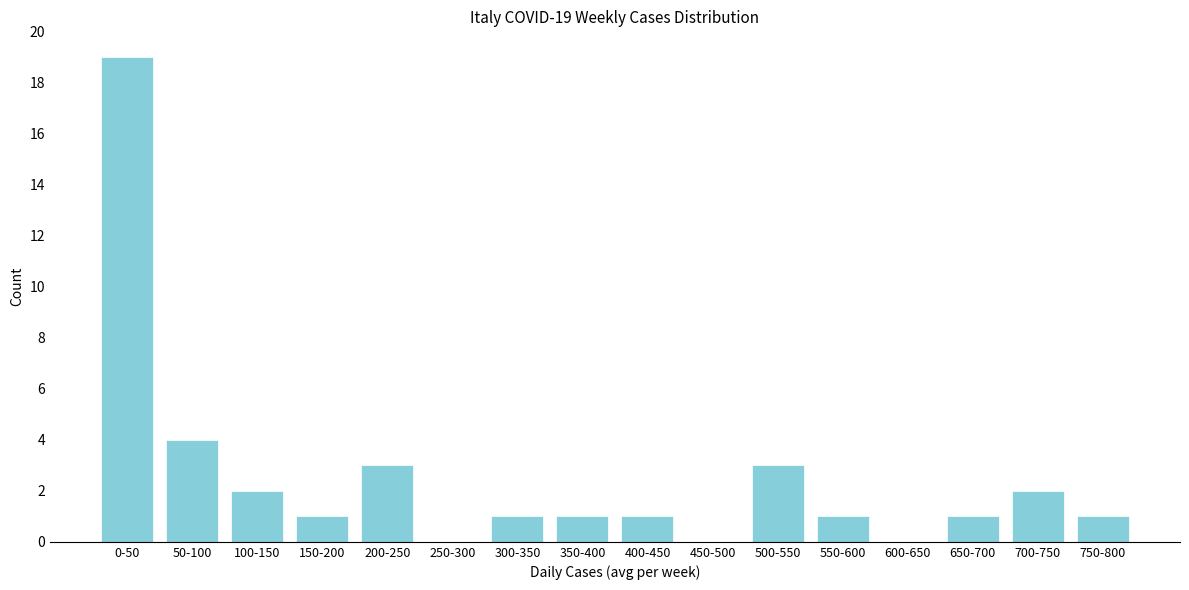

Reading right to left, extract all data points from this chart.

750-800=1	700-750=2	650-700=1	600-650=0	550-600=1	500-550=3	450-500=0	400-450=1	350-400=1	300-350=1	250-300=0	200-250=3	150-200=1	100-150=2	50-100=4	0-50=19